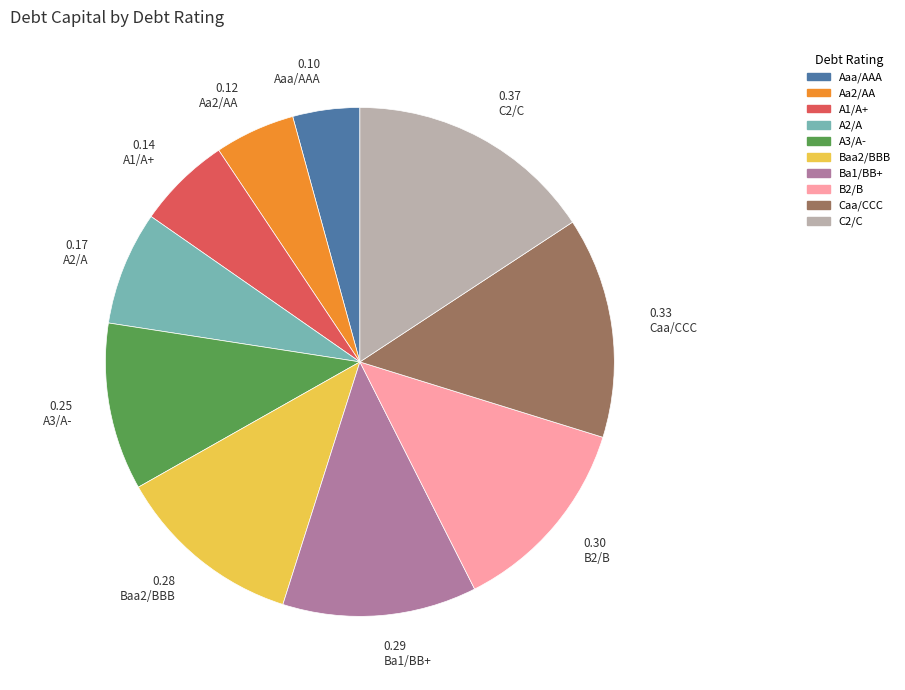

Between Ba1/BB+ and A3/A-, which is larger?

Ba1/BB+